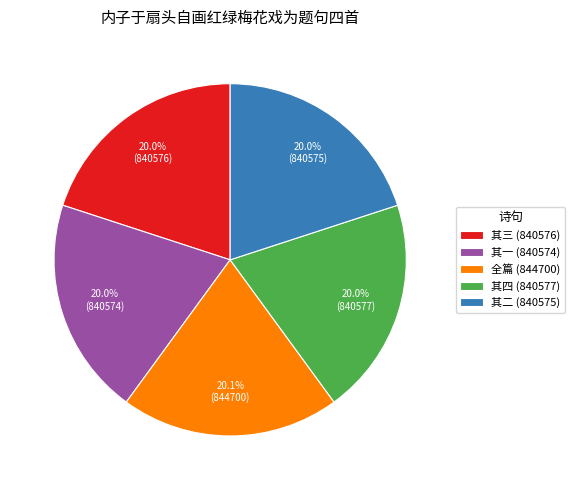

Approximately how many times larger is the value at 其一 (840574) compared to 其四 (840577)?

1.0